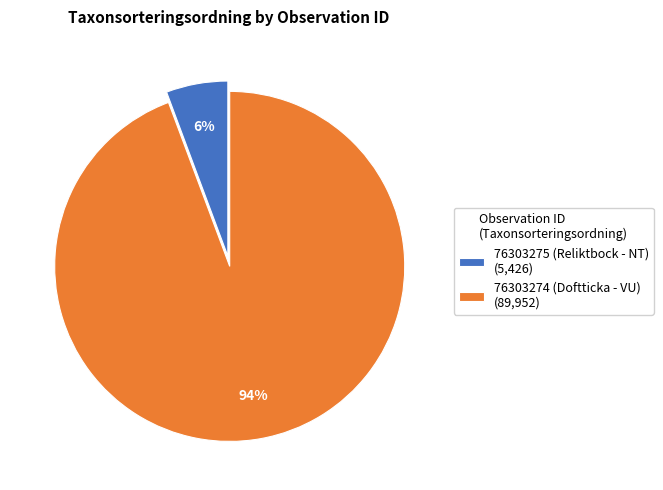

To the nearest percent, what is the combined percentage of 76303275 (Reliktbock - NT) and 76303274 (Doftticka - VU)?

100%